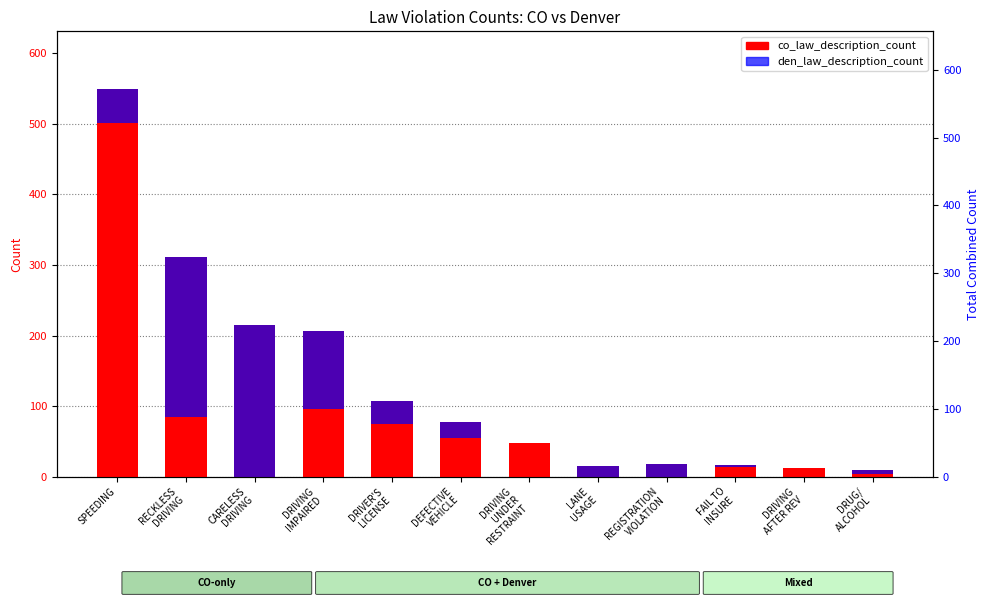

What are all the series names shown in the legend?

co_law_description_count, den_law_description_count